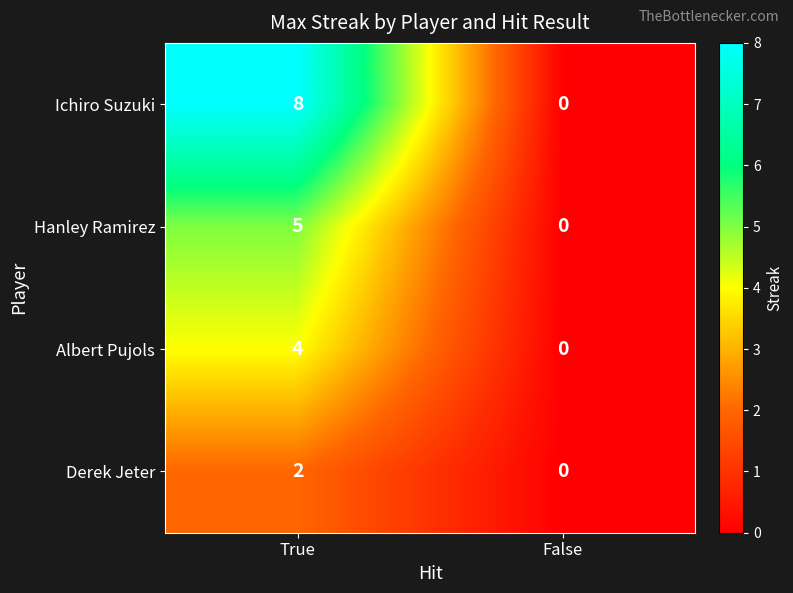

What is the difference between the highest and lowest values at True?

6